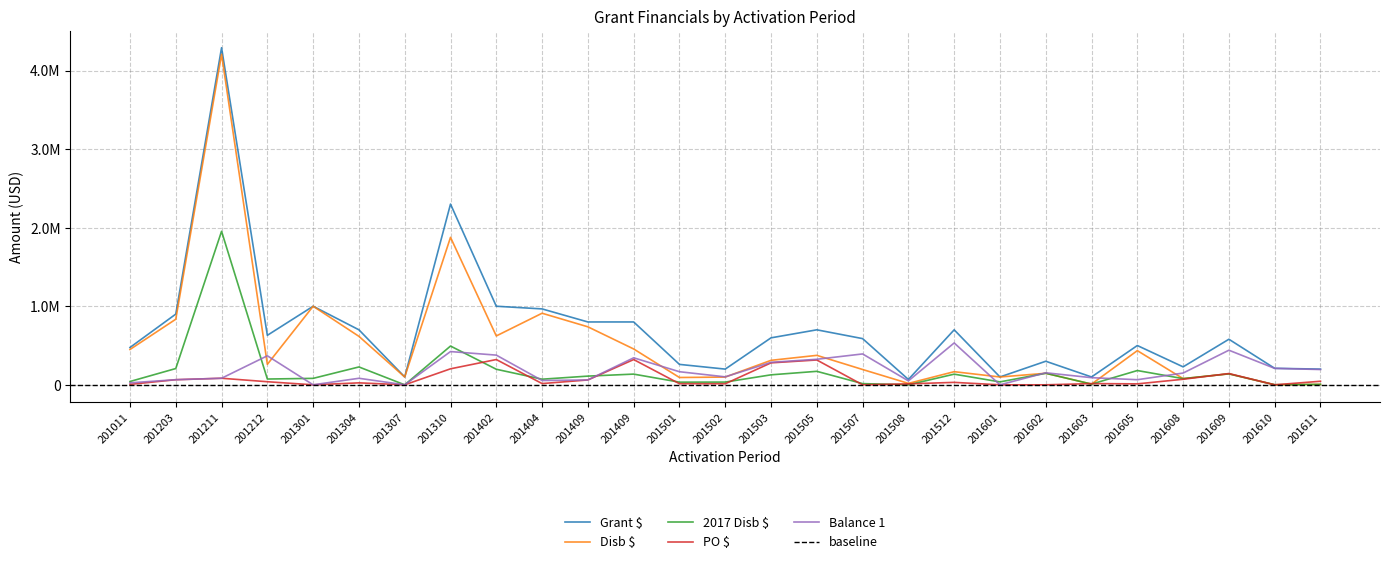

The value of Balance 1 at 201212 is 162404.9. True or false?

False